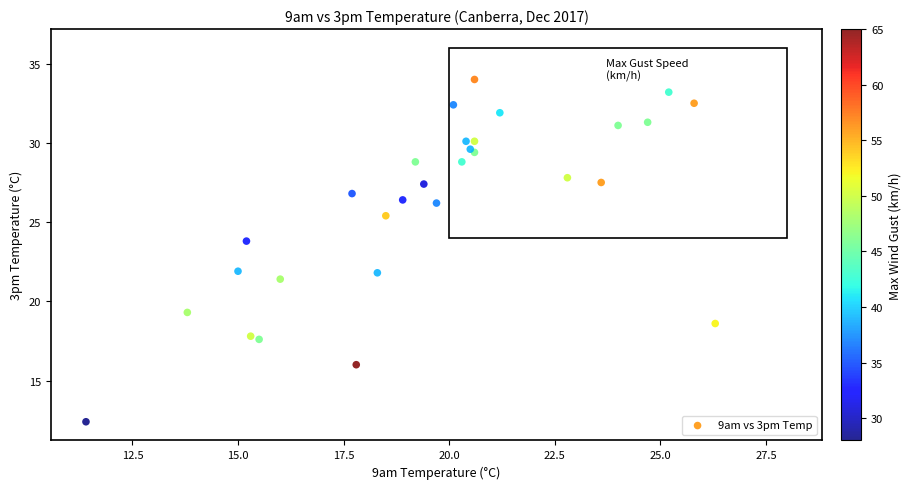

What Y value in the scatter plot is closest to 23?

23.8